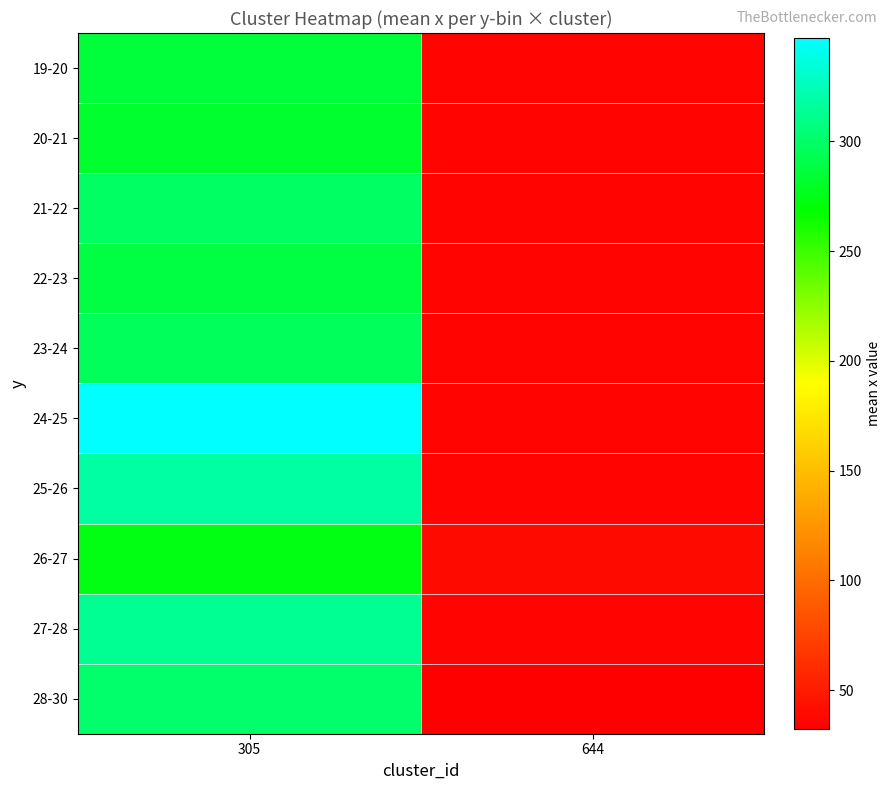

What is the difference between the highest and lowest values at 305?

73.3